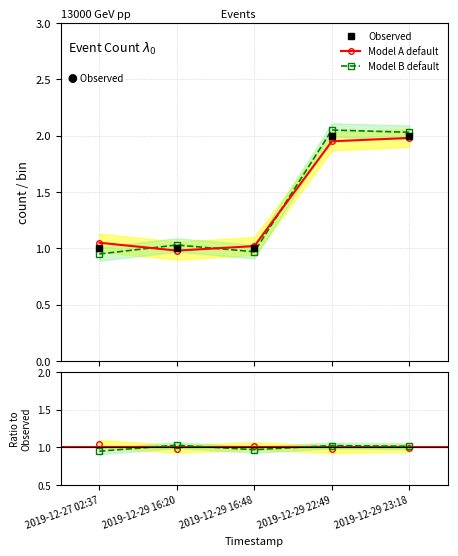

What is the maximum value shown in the chart?

2.0